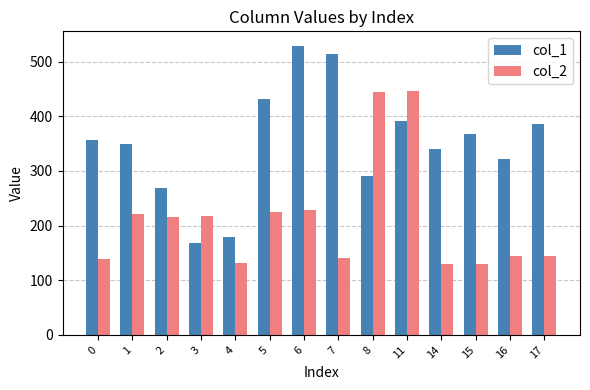

True or false: col_1 has a value of 685 at 17.

False